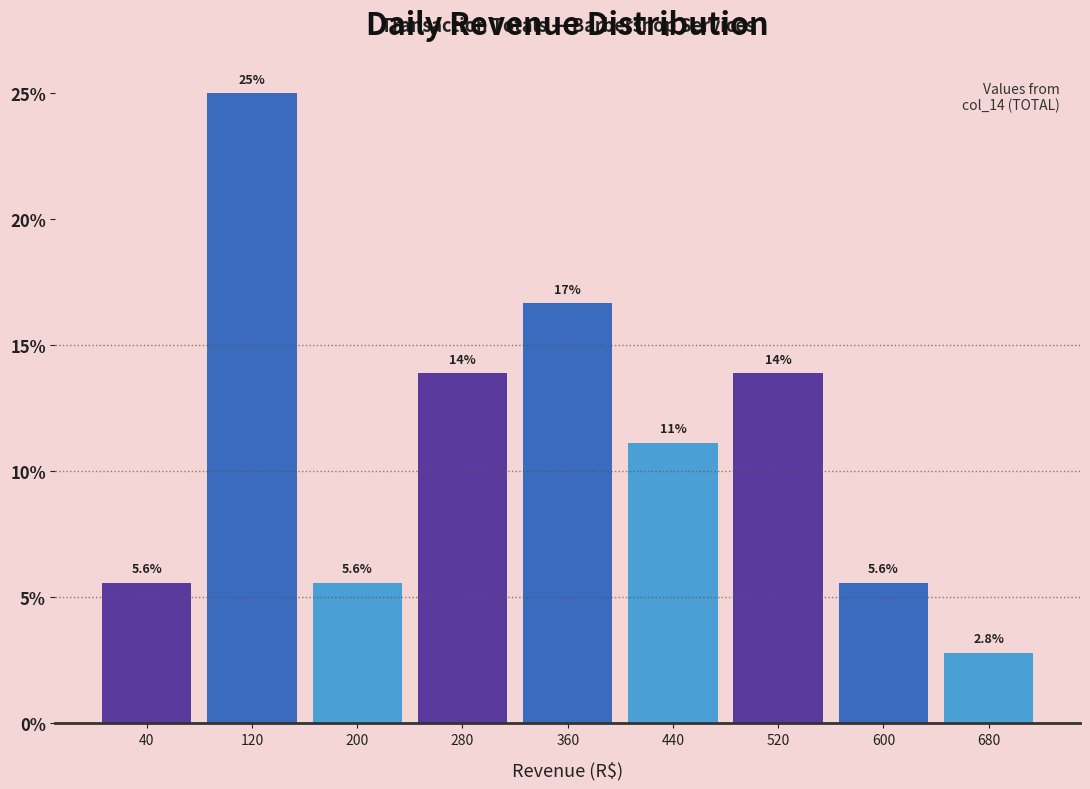

Which range on the x-axis has the tallest bar?

80 to 160